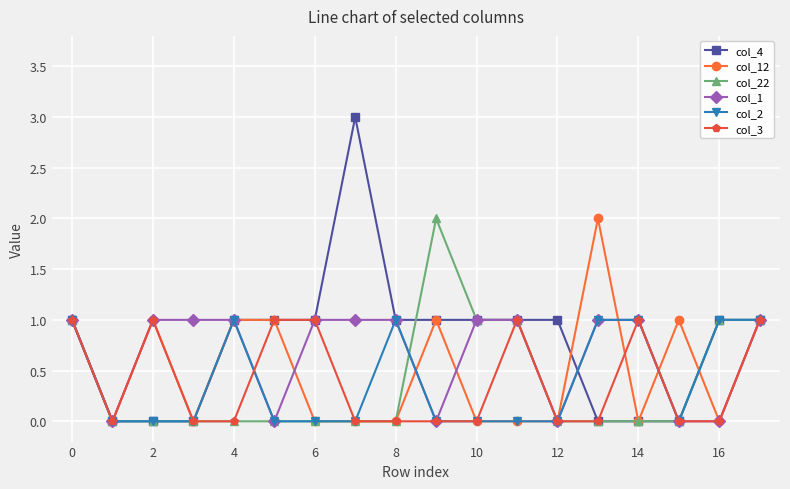

What is the maximum value shown in the chart?

3